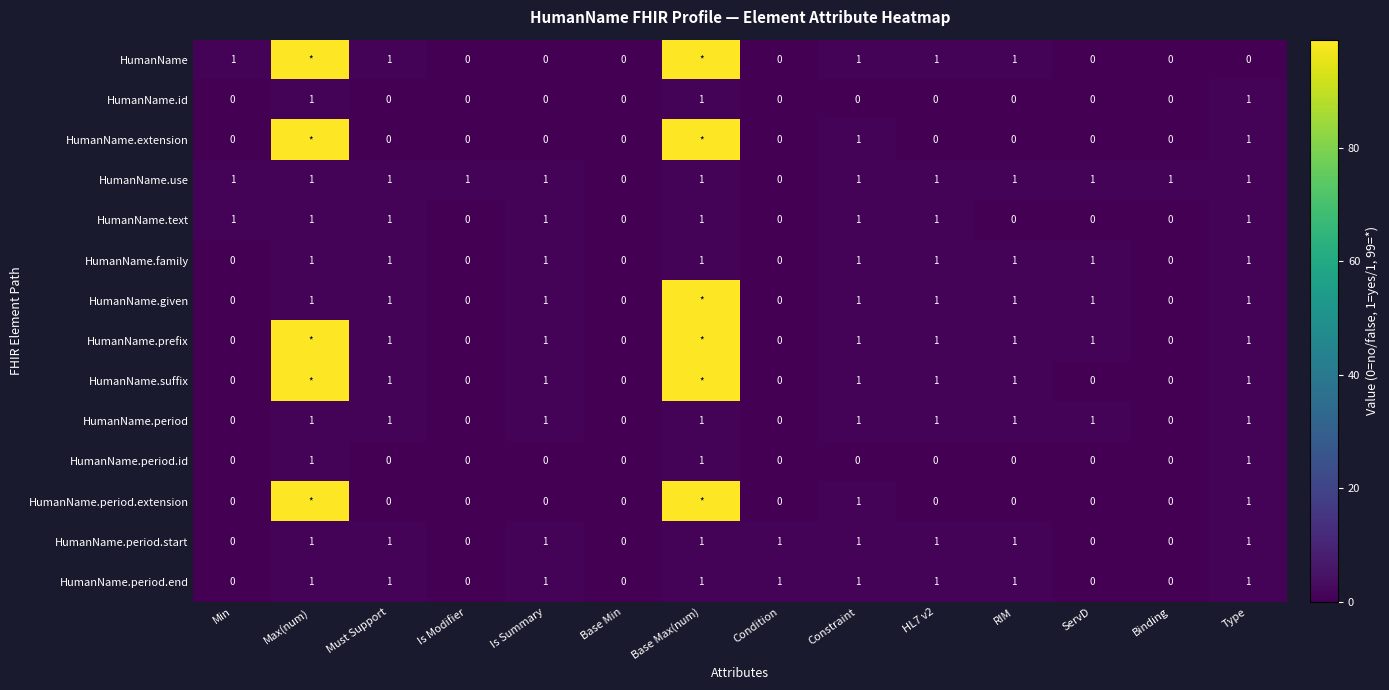

Which has a higher value, Is Summary or RIM?

RIM